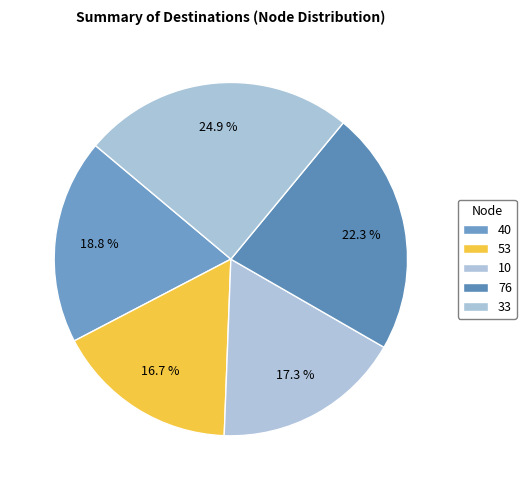

Is there a majority slice in this chart?

No